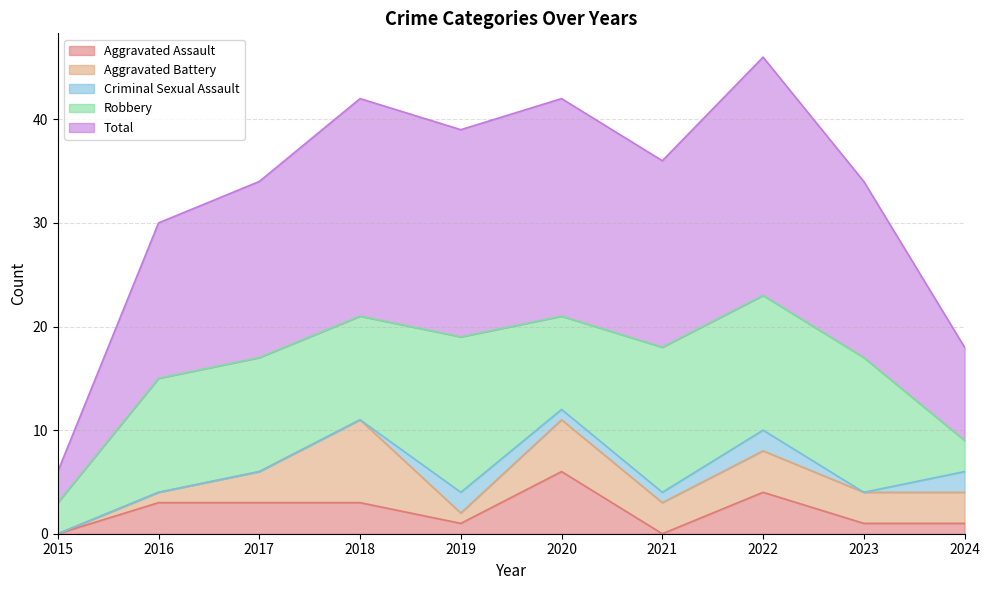

How many positive values does the Aggravated Battery series have?

9